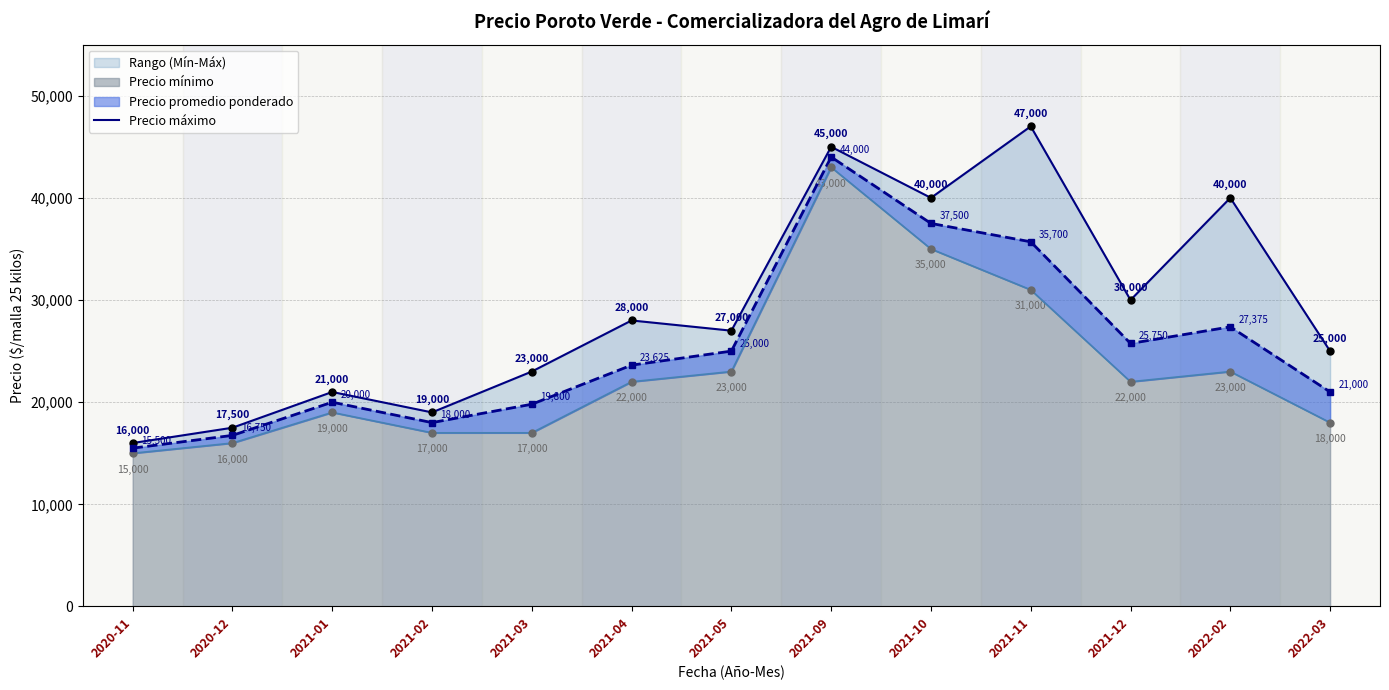

At which category does the data reach its first local peak?

2021-01